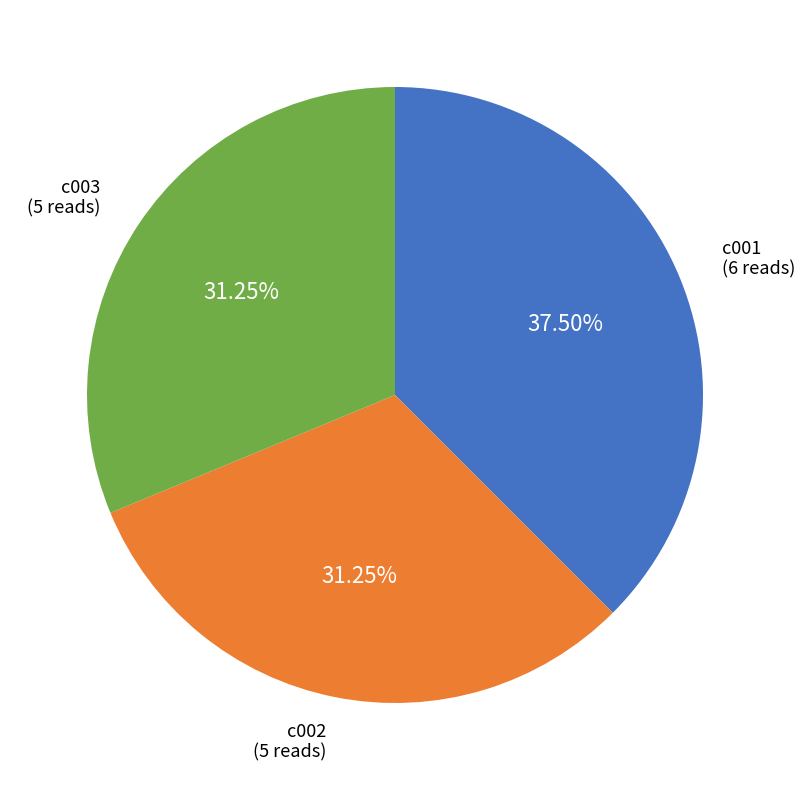

Count the number of slices in the pie.

3